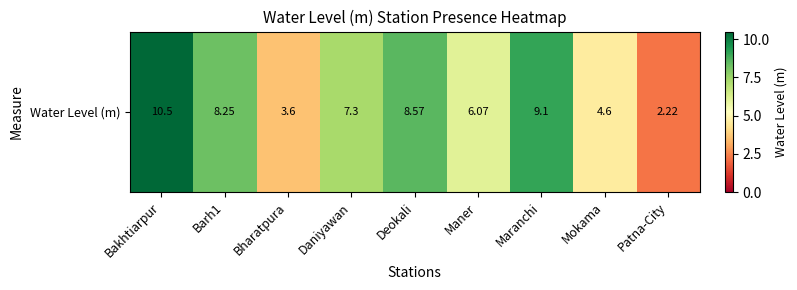

What is the ratio of the value at Patna-City to the value at Maranchi?

0.2